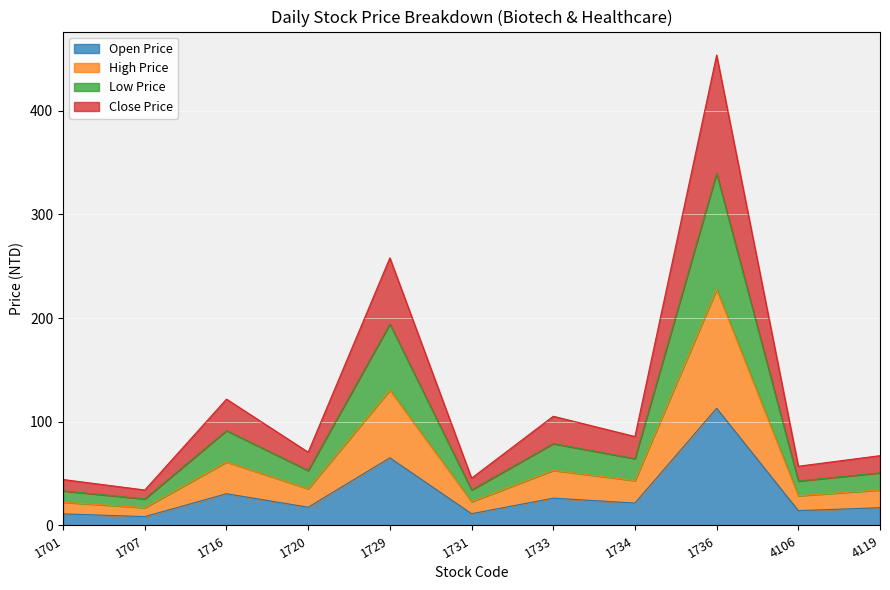

At which label does Open Price reach its peak?

1736